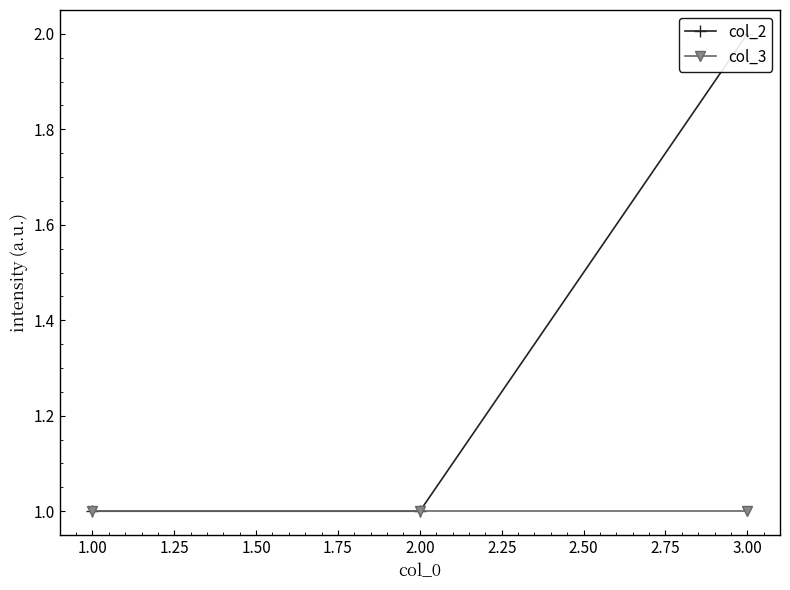

How many col_2 values are between 1 and 2?

3